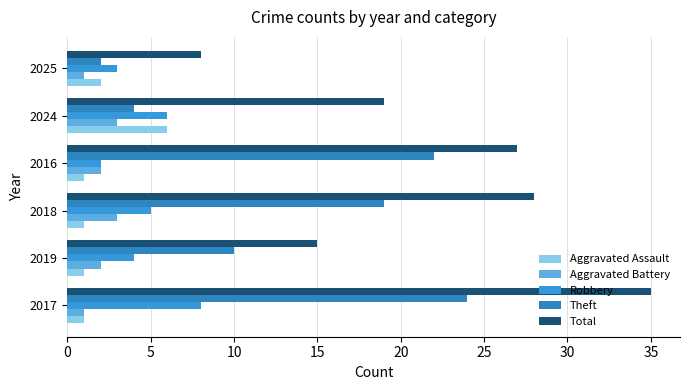

At how many categories does at least one series exceed 16?

4